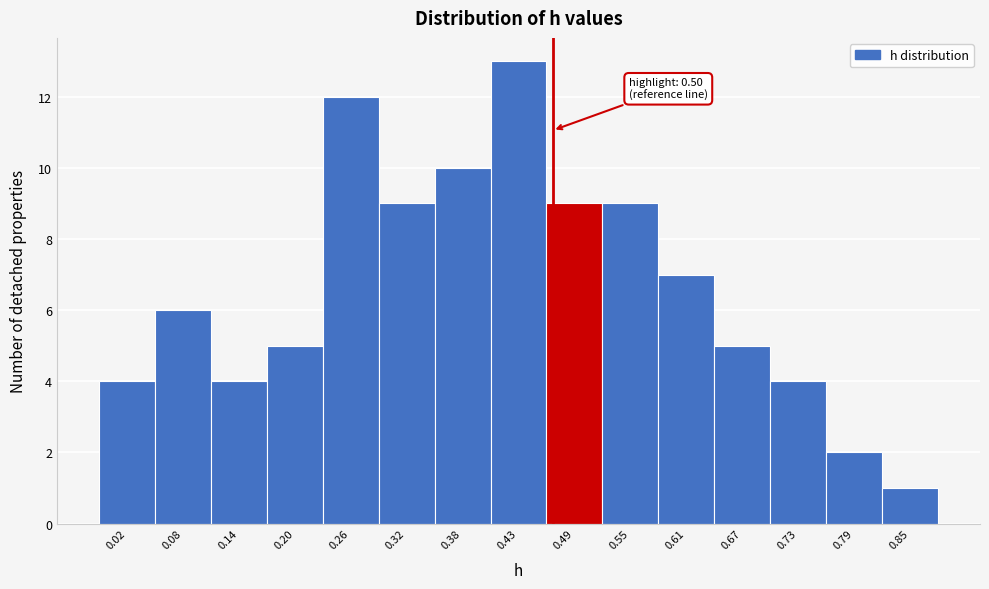

Reading left to right, extract all data points from this chart.

0.02=4	0.08=6	0.14=4	0.20=5	0.26=12	0.32=9	0.38=10	0.43=13	0.49=9	0.55=9	0.61=7	0.67=5	0.73=4	0.79=2	0.85=1